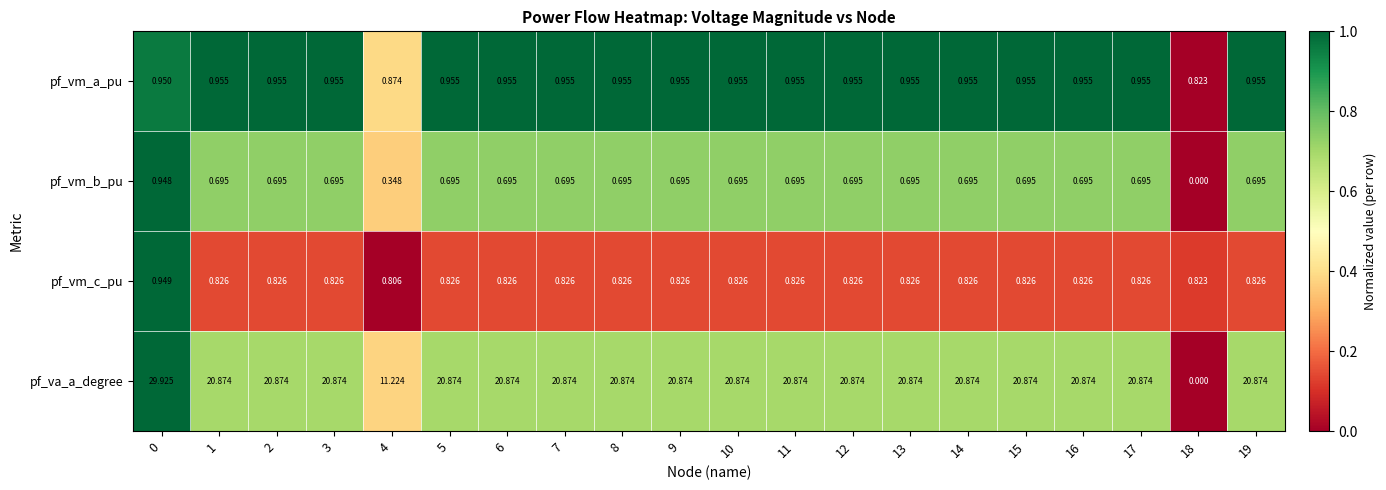

Which series has the largest range (max minus min)?

pf_va_a_degree